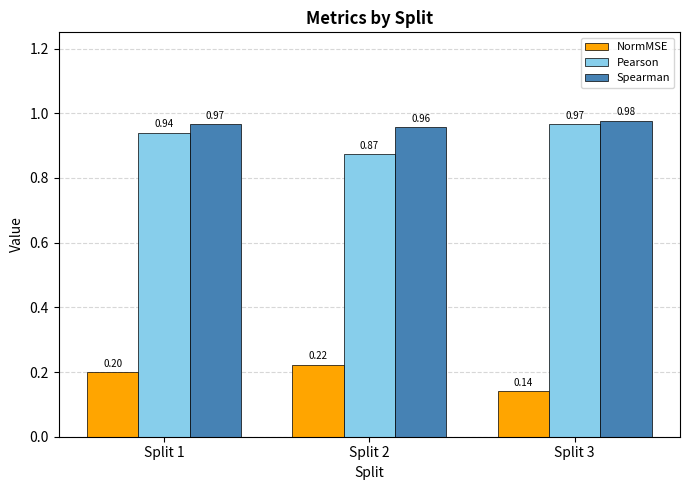

Rank the categories by Spearman value from lowest to highest.

Split 2, Split 1, Split 3